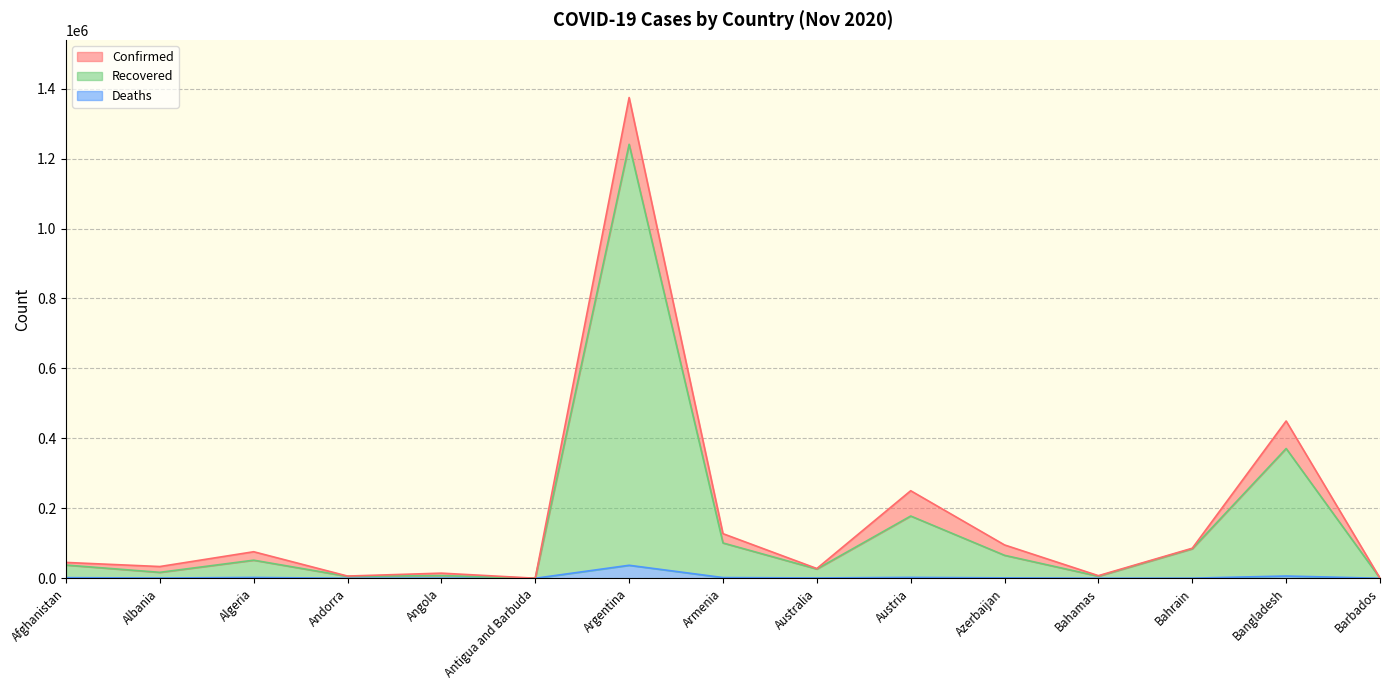

Which has a higher value, Albania or Austria?

Austria